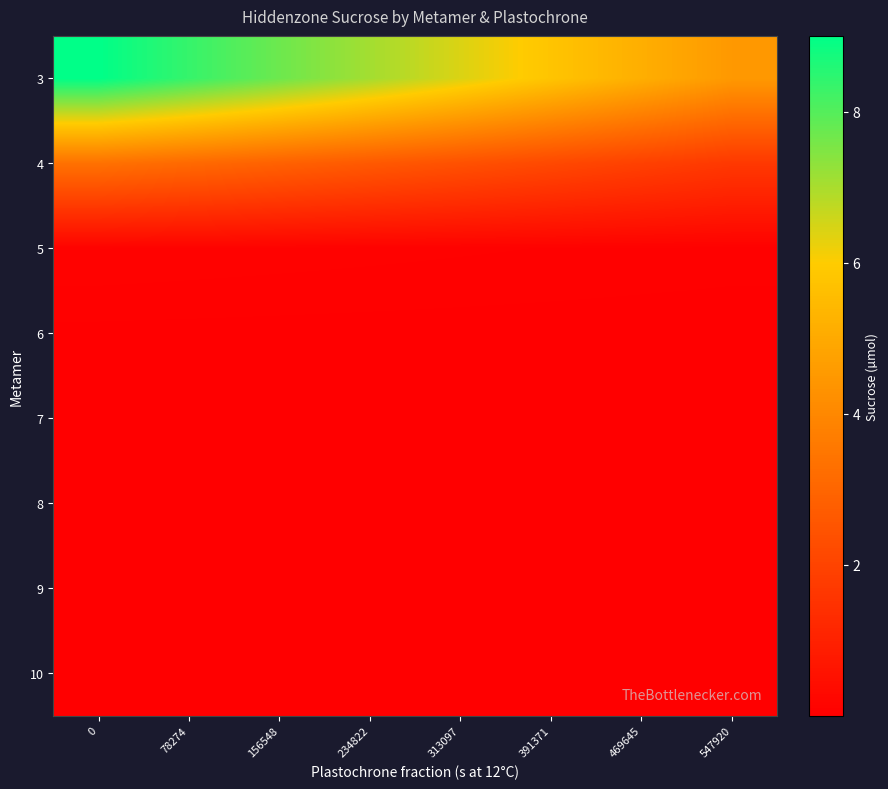

At how many categories does at least one series exceed 2?

8